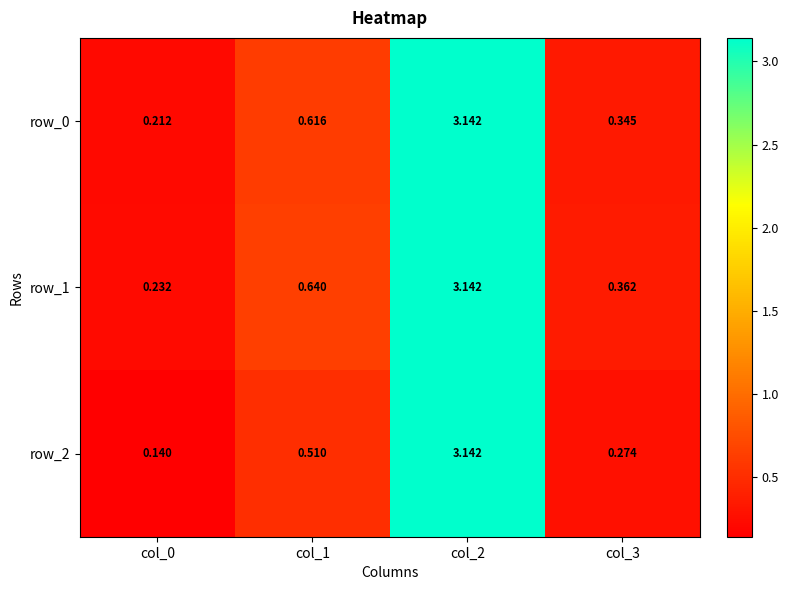

Which category has the highest value across all series?

col_2